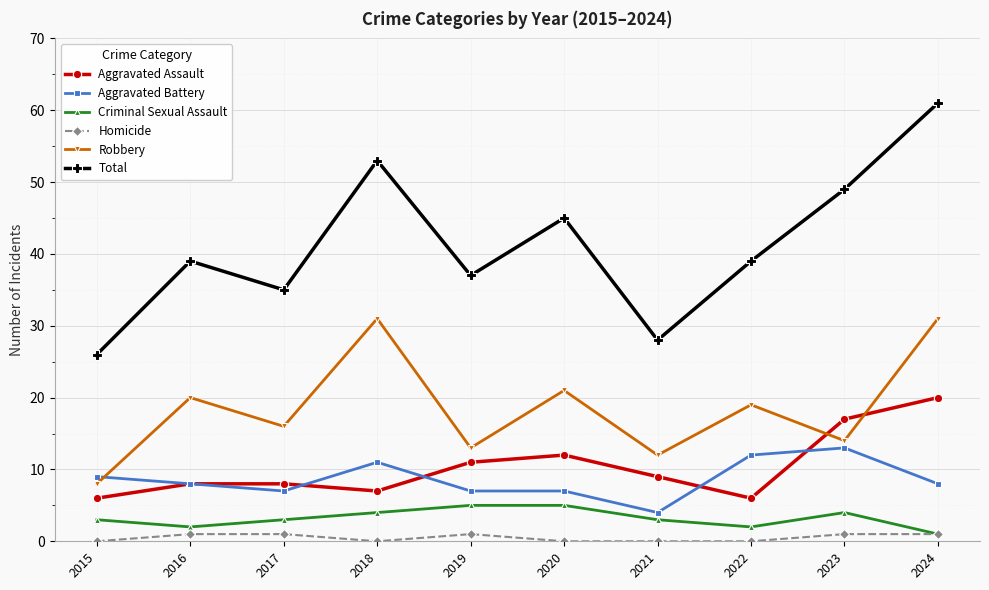

Reading left to right, extract all data points from this chart.

Aggravated Assault: 2015=6	2016=8	2017=8	2018=7	2019=11	2020=12	2021=9	2022=6	2023=17	2024=20
Aggravated Battery: 2015=9	2016=8	2017=7	2018=11	2019=7	2020=7	2021=4	2022=12	2023=13	2024=8
Criminal Sexual Assault: 2015=3	2016=2	2017=3	2018=4	2019=5	2020=5	2021=3	2022=2	2023=4	2024=1
Homicide: 2015=0	2016=1	2017=1	2018=0	2019=1	2020=0	2021=0	2022=0	2023=1	2024=1
Robbery: 2015=8	2016=20	2017=16	2018=31	2019=13	2020=21	2021=12	2022=19	2023=14	2024=31
Total: 2015=26	2016=39	2017=35	2018=53	2019=37	2020=45	2021=28	2022=39	2023=49	2024=61